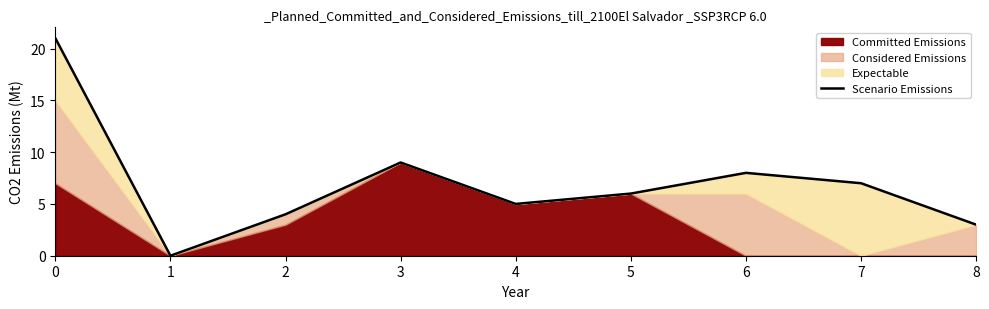

Reading left to right, extract all data points from this chart.

0=21	1=0	2=4	3=9	4=5	5=6	6=8	7=7	8=3